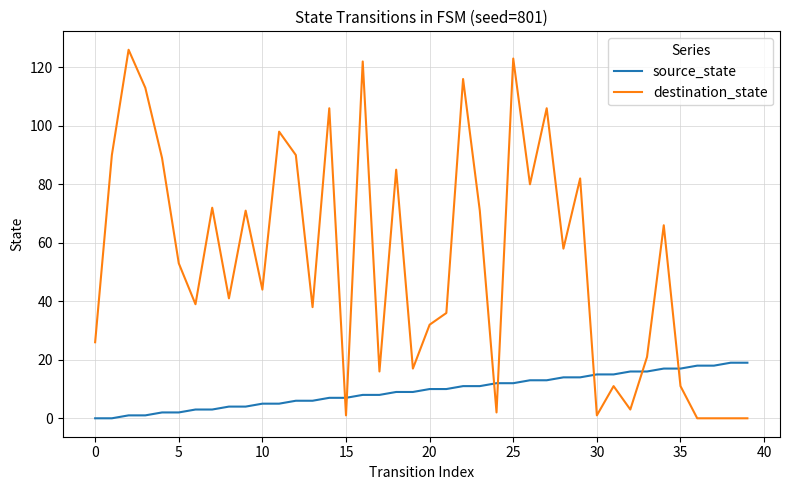

True or false: source_state and destination_state intersect in this chart.

True